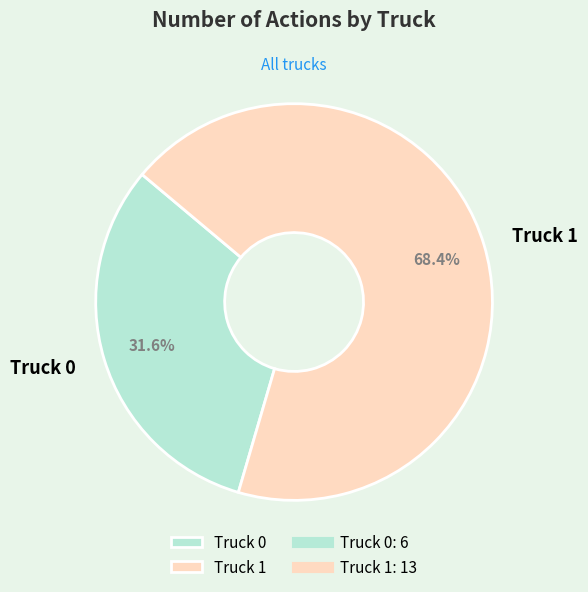

To the nearest percent, what portion does Truck 0 represent?

32%